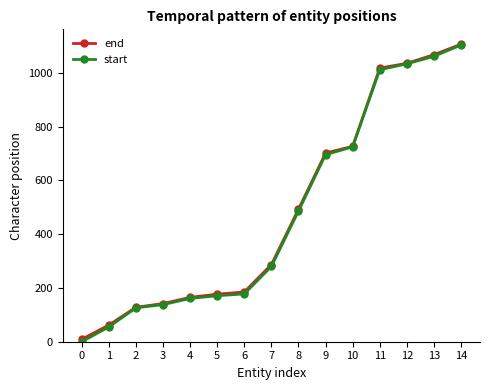

How many values in the end series are below 287?

7